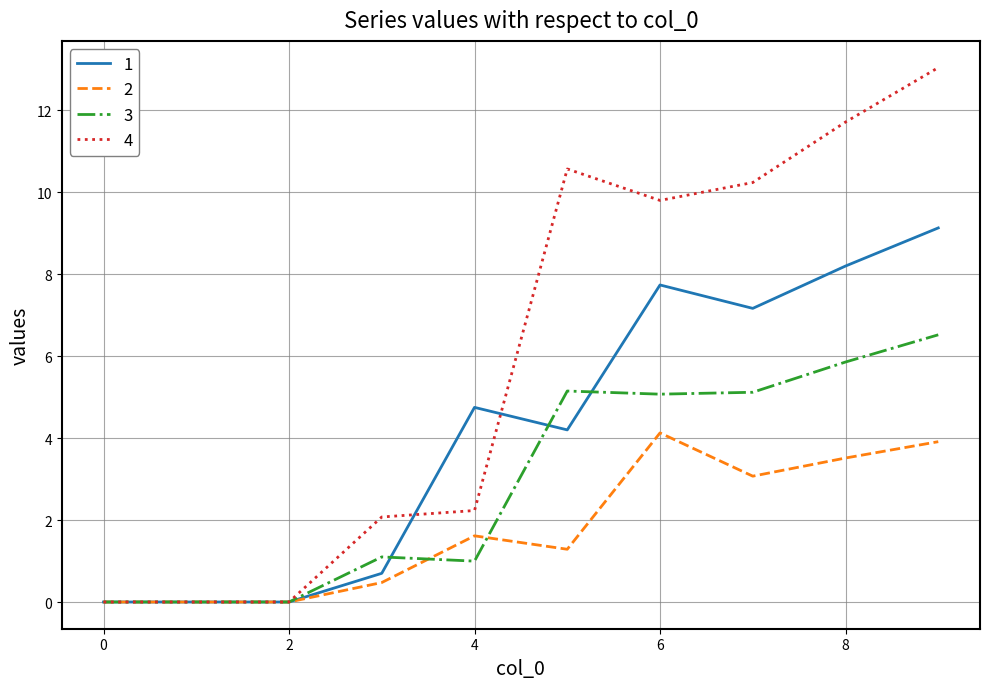

What is the average value of the 1 series?

4.2